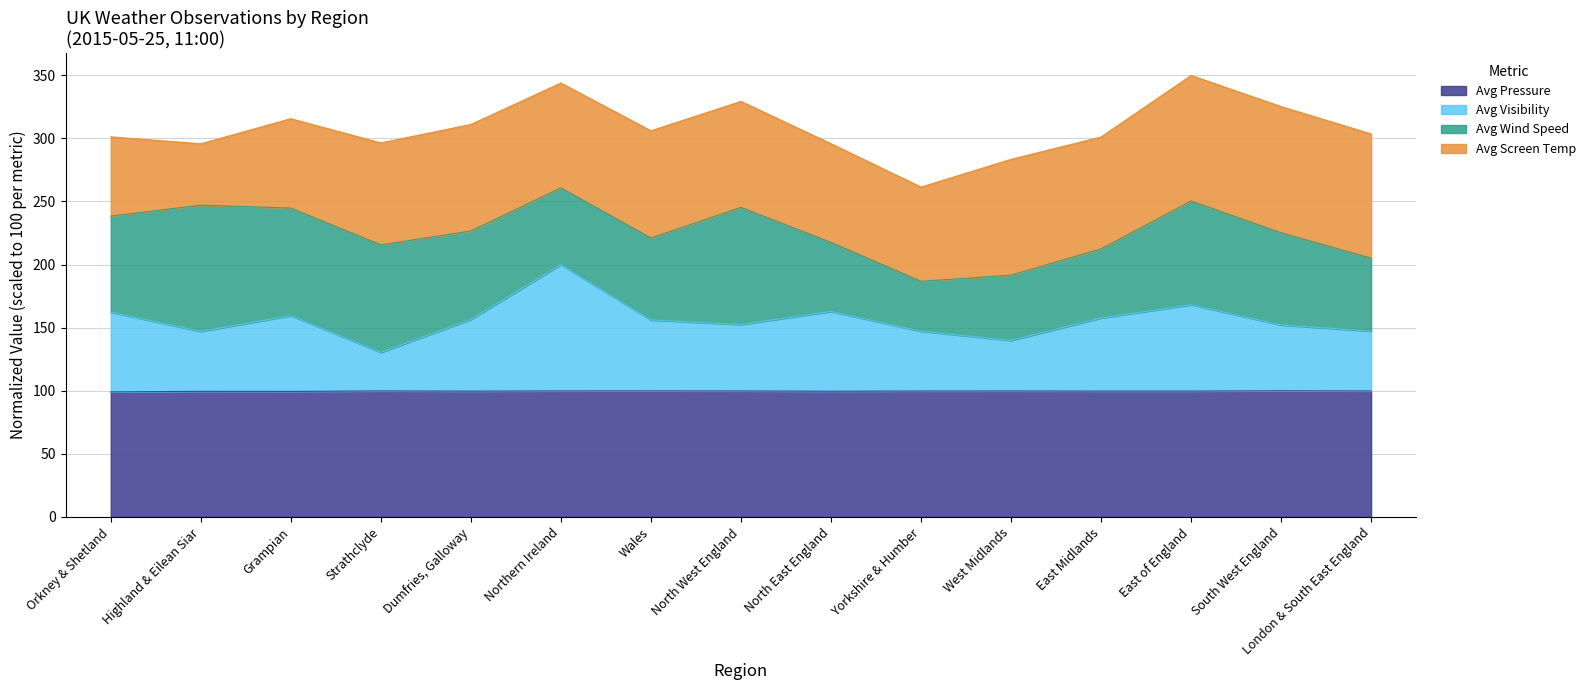

What is the highest value of the Avg Pressure series?

100.0